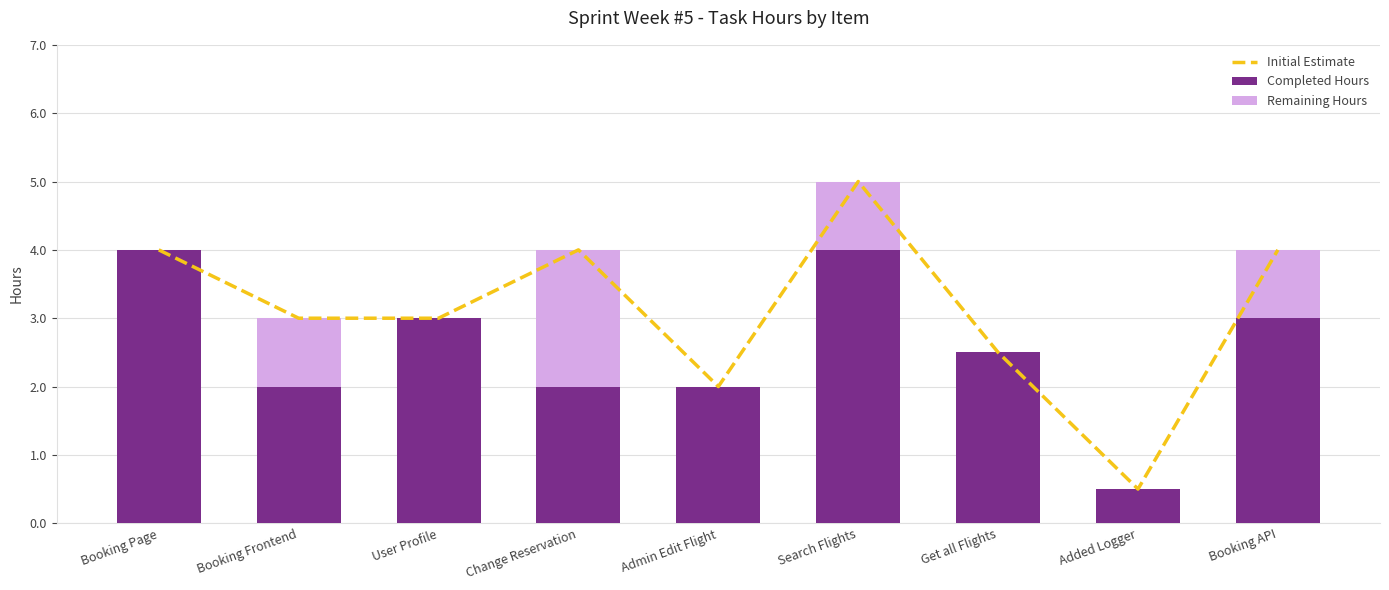

Where does the Completed Hours series first go above 2?

Booking Page